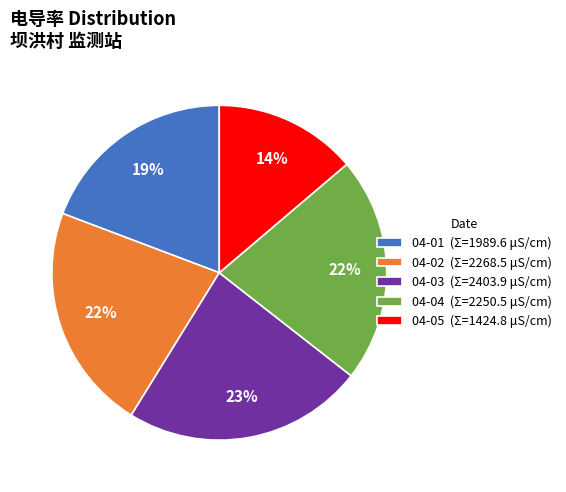

The 04-01 (Σ=1989.6 μS/cm) slice represents 19% of the pie. True or false?

True